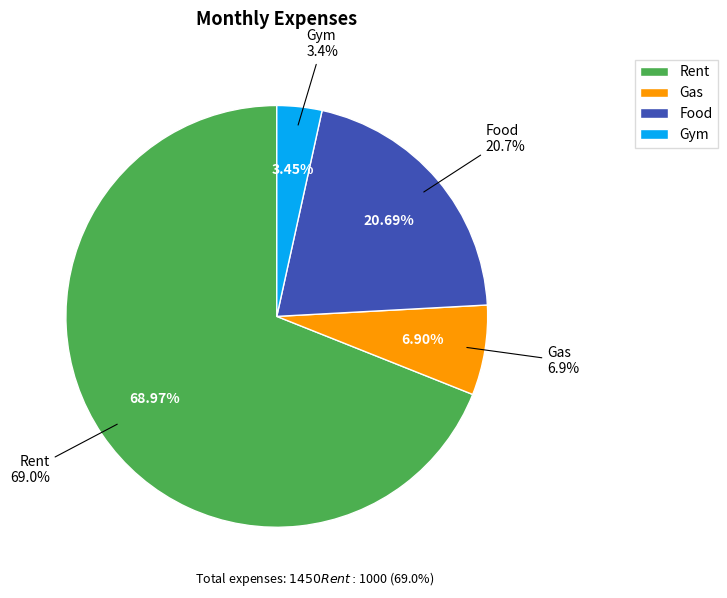

What percentage is the Gas slice, to the nearest percent?

7%